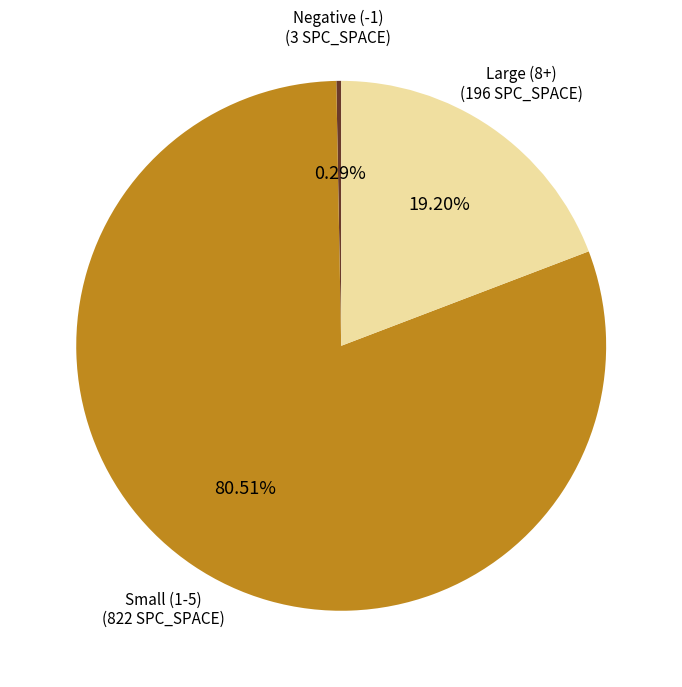

To the nearest percent, what is the difference between the largest and smallest slice percentages?

80%